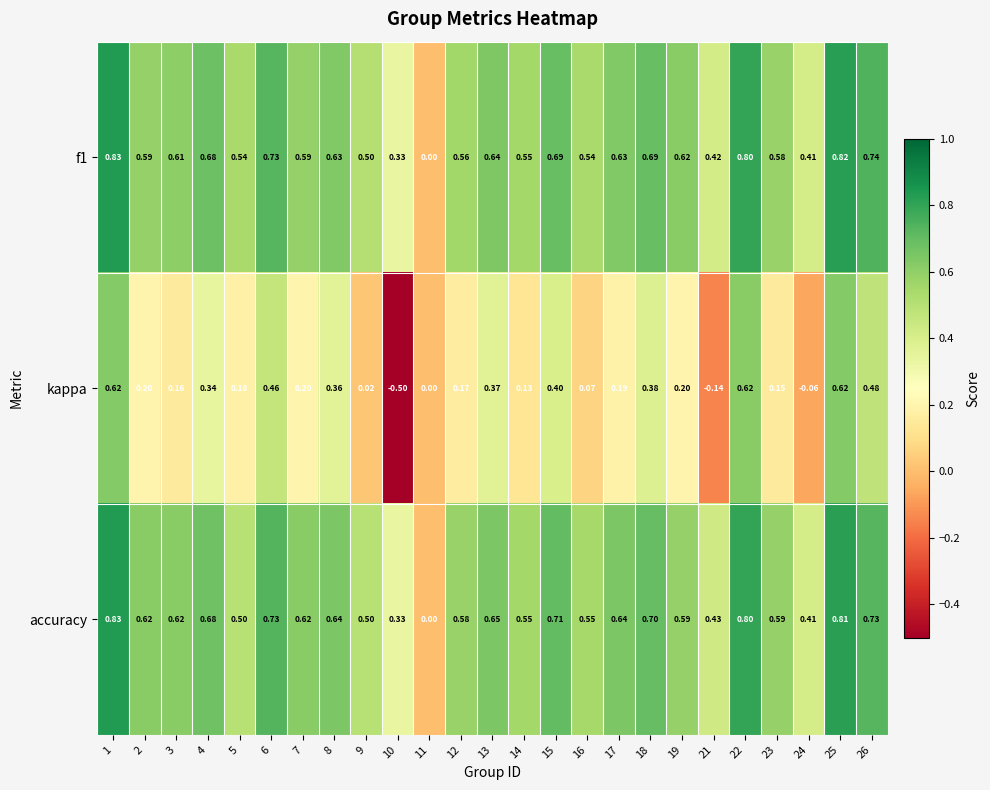

Which series has the largest total across all categories?

accuracy